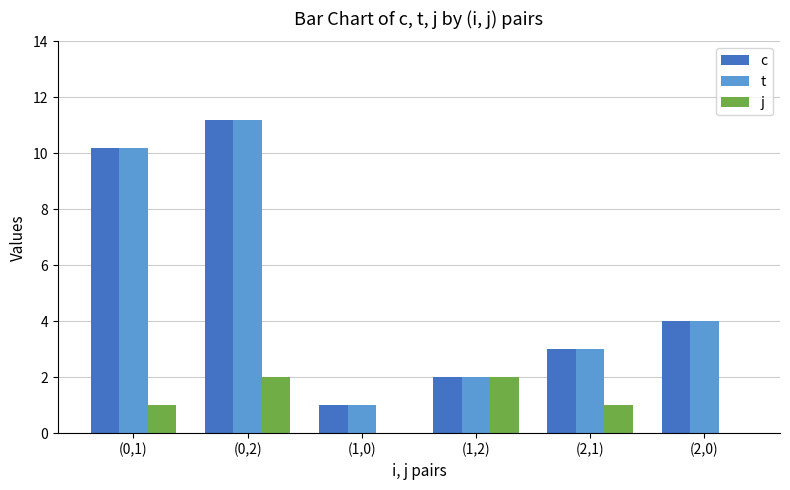

What is the sum of the c values at (0,2) and (1,0)?

12.2